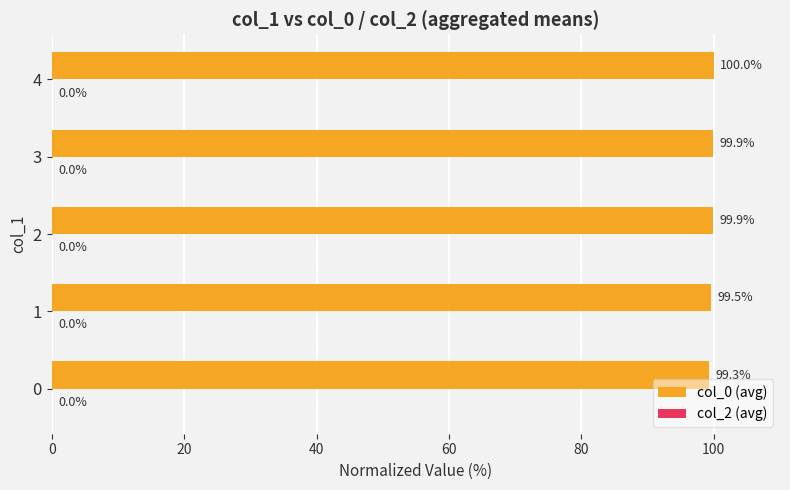

What is the greatest value displayed?

100.0